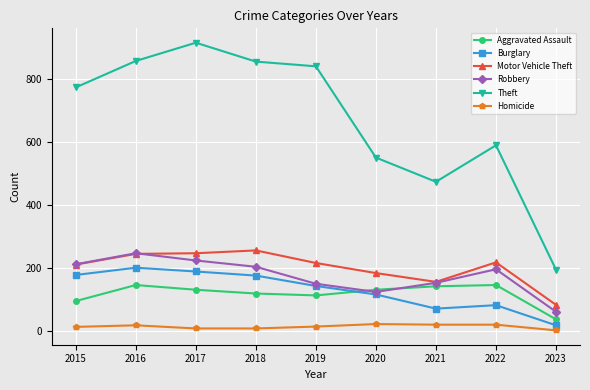

How many lines are shown in the chart?

6